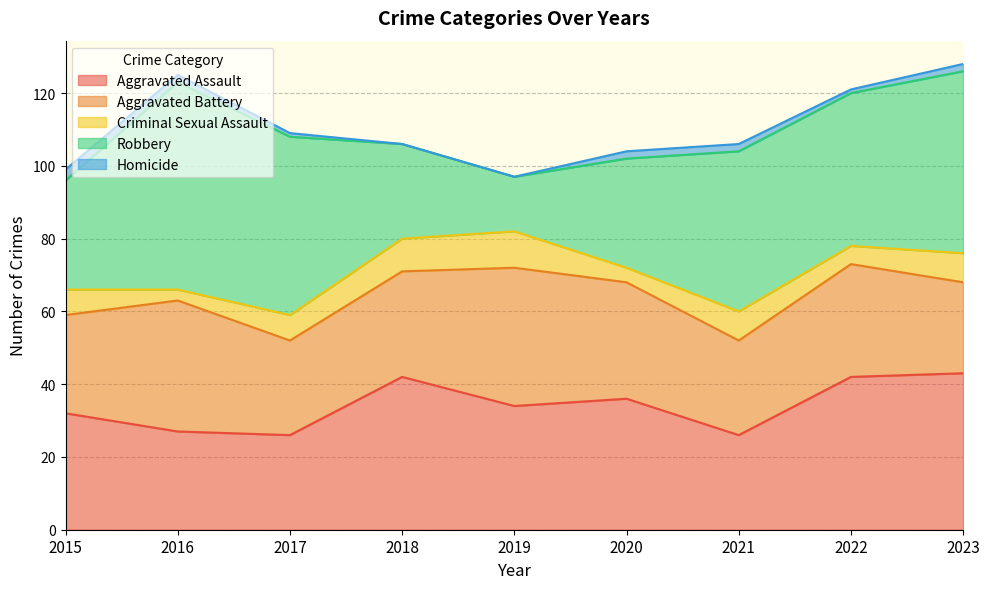

True or false: Criminal Sexual Assault and Aggravated Assault cross at least once.

False